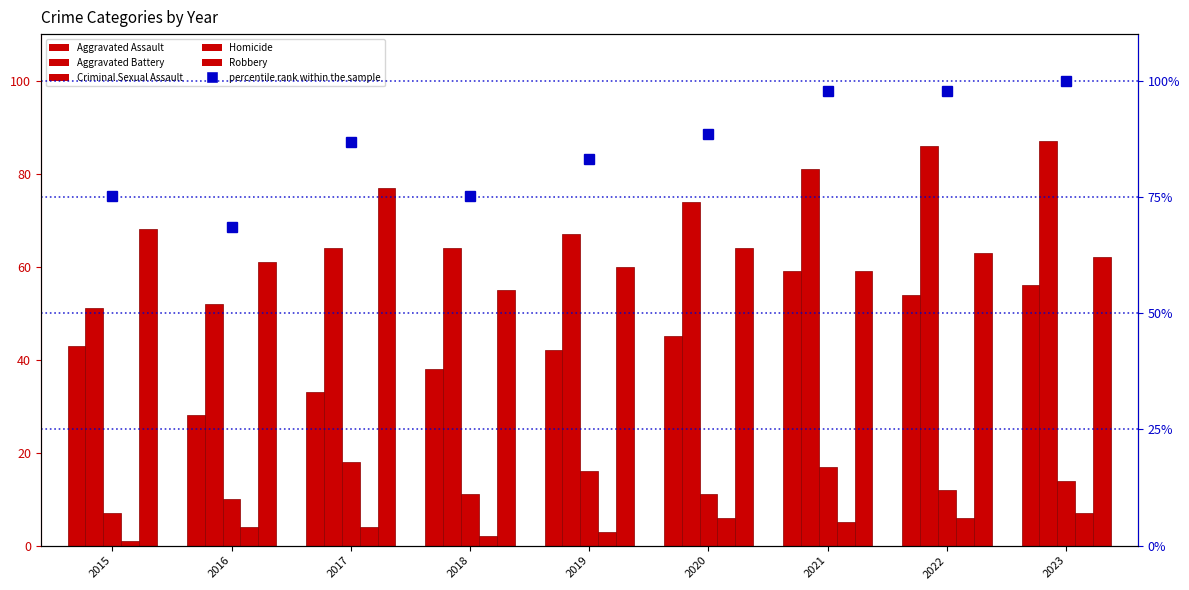

Reading left to right, transcribe all the data shown in this chart.

Aggravated Assault: 43.0	28.0	33.0	38.0	42.0	45.0	59.0	54.0	56.0
Aggravated Battery: 51.0	52.0	64.0	64.0	67.0	74.0	81.0	86.0	87.0
Criminal Sexual Assault: 7.0	10.0	18.0	11.0	16.0	11.0	17.0	12.0	14.0
Homicide: 1.0	4.0	4.0	2.0	3.0	6.0	5.0	6.0	7.0
Robbery: 68.0	61.0	77.0	55.0	60.0	64.0	59.0	63.0	62.0
percentile rank within the sample: 75.2	68.6	86.7	75.2	83.2	88.5	97.8	97.8	100.0